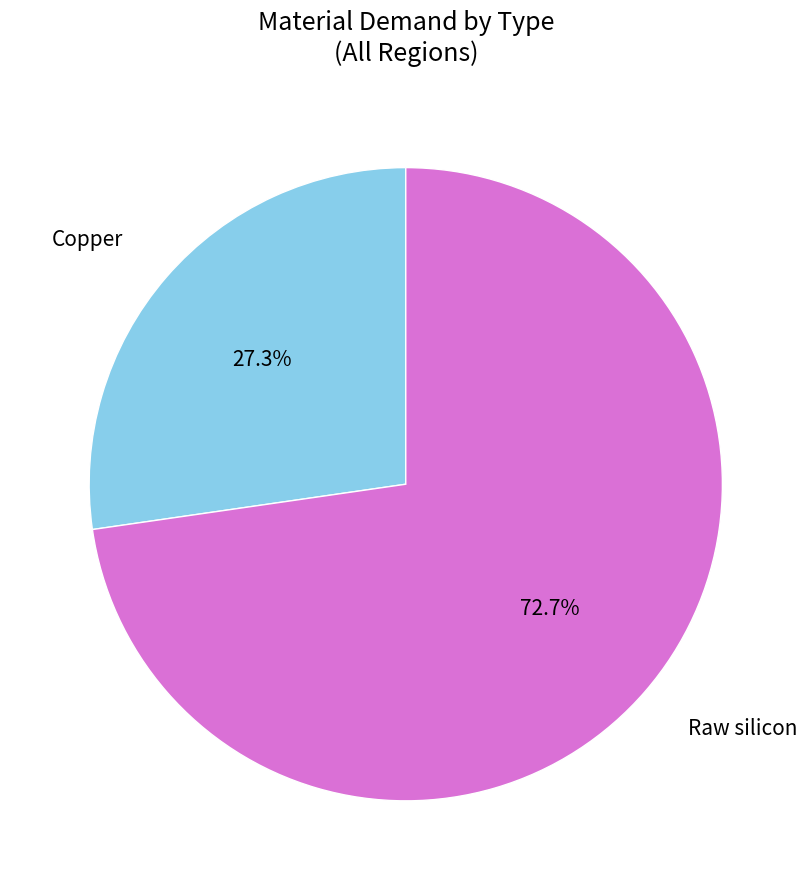

How much of the chart is everything except Raw silicon?

27.3%